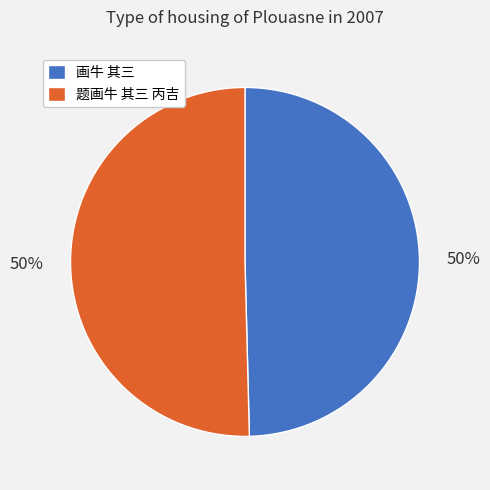

To the nearest percent, what is the combined percentage of 画牛 其三 and 题画牛 其三 丙吉?

100%